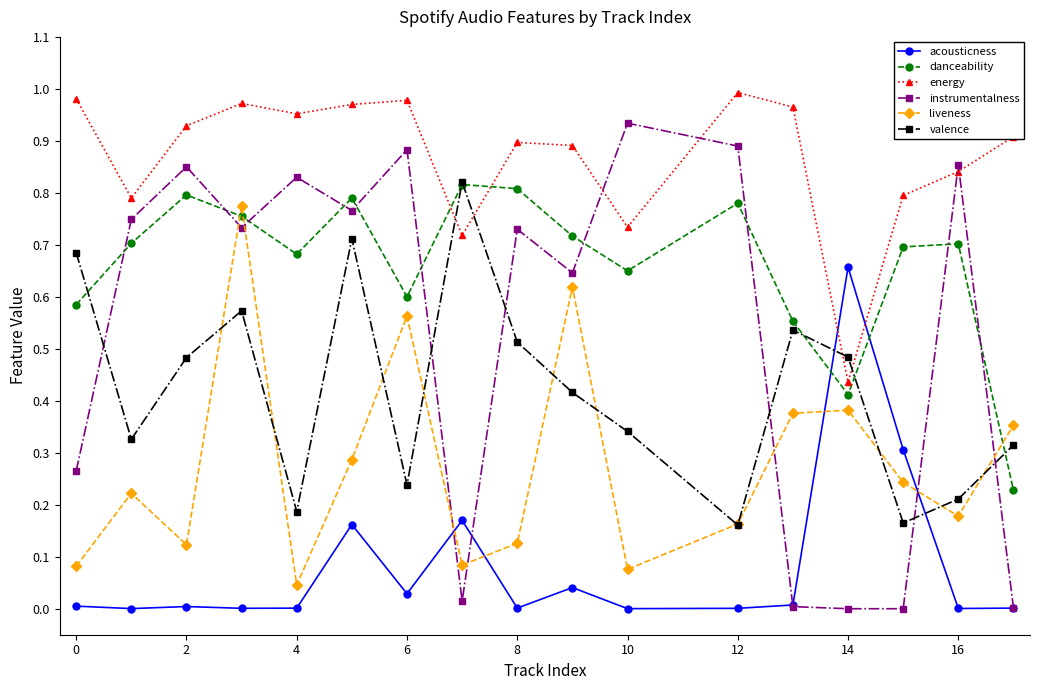

How many danceability values are between 0 and 1?

17